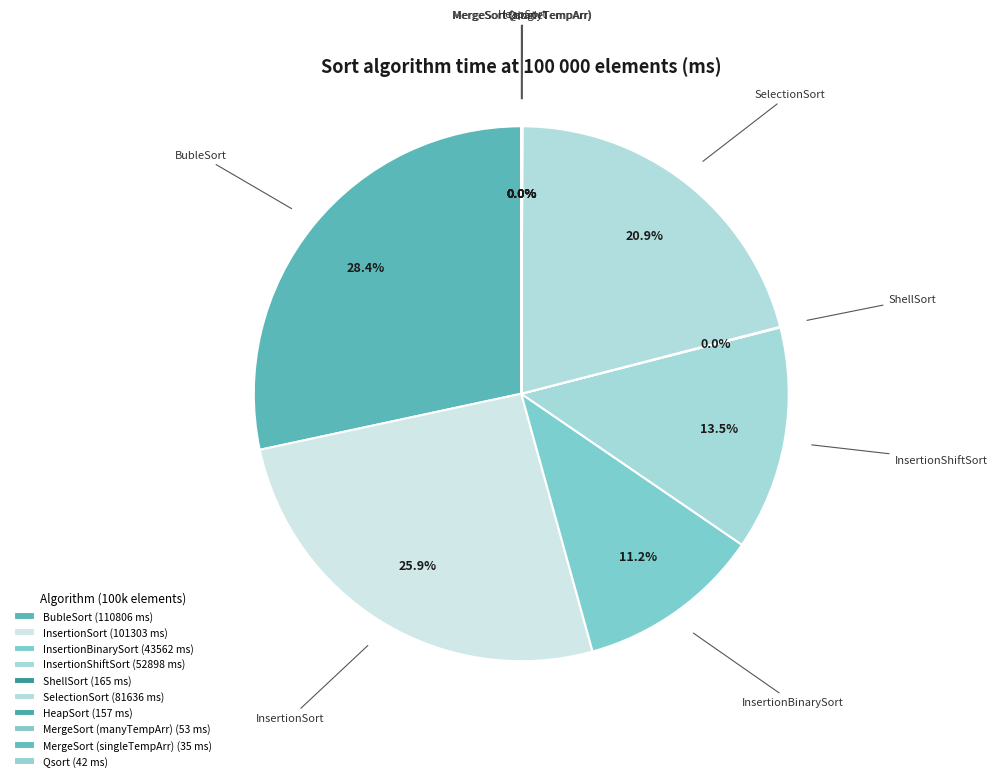

To the nearest percent, what portion does InsertionSort represent?

26%